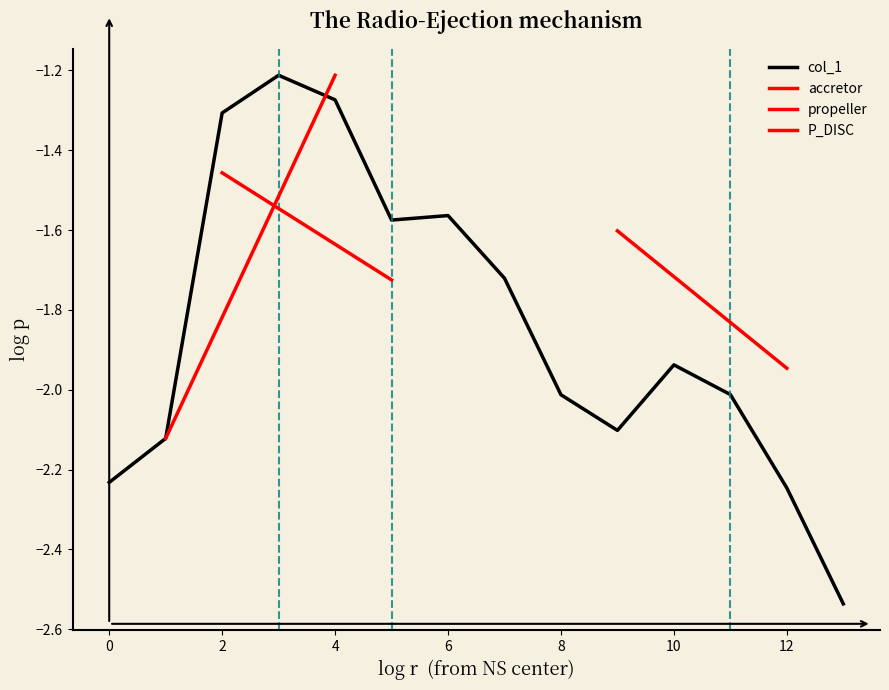

At which category does the data reach its first local valley?

5